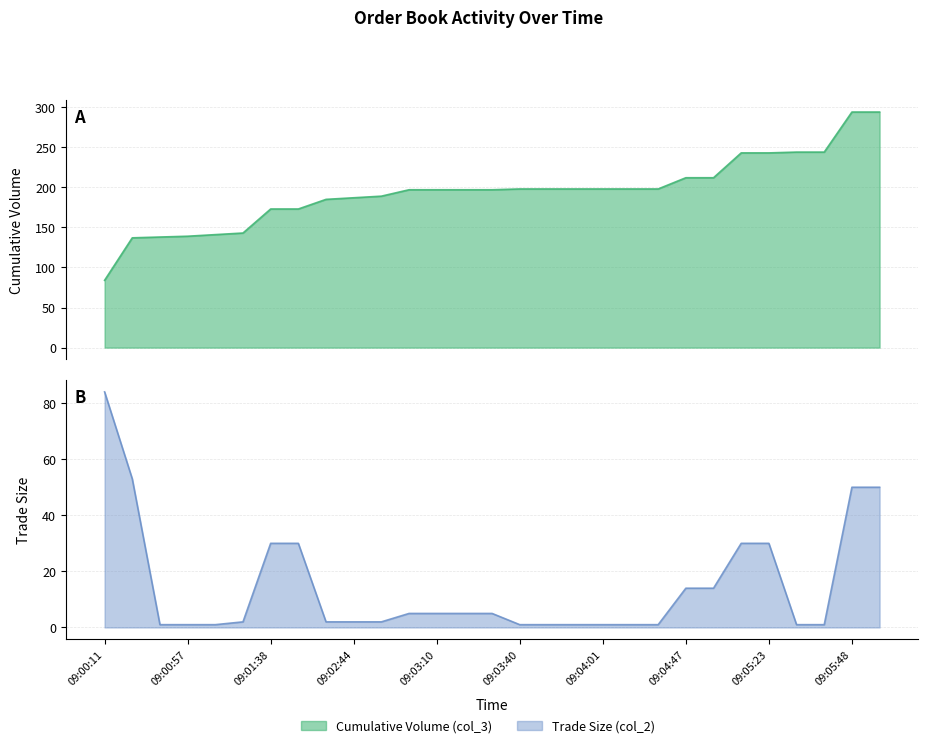

Is the value of Cumulative Volume (col_3) at 09:01:38 greater than the value of Trade Size (col_2) at 09:00:57?

Yes